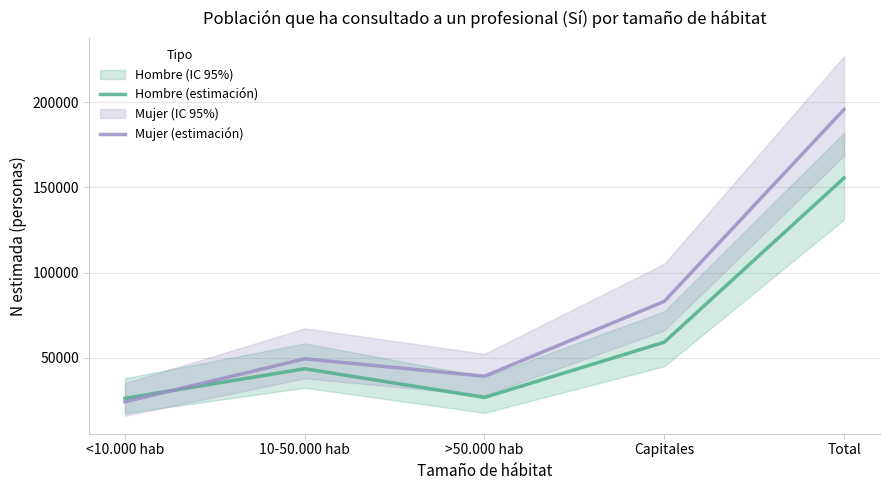

Between Total and Capitales, which is larger?

Total